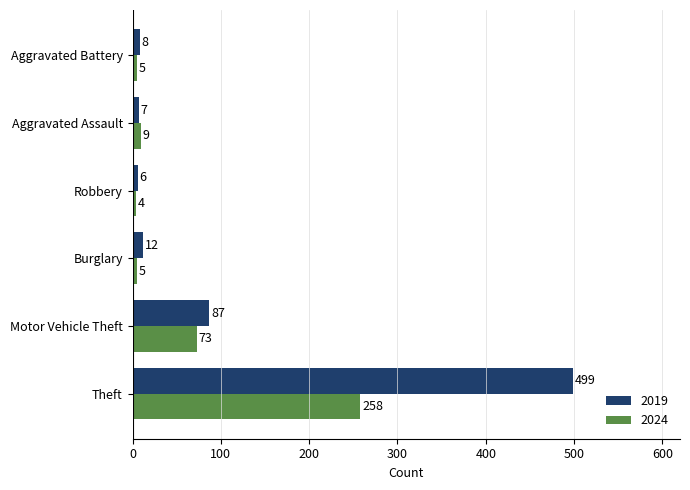

What is the highest value of the 2024 series?

258